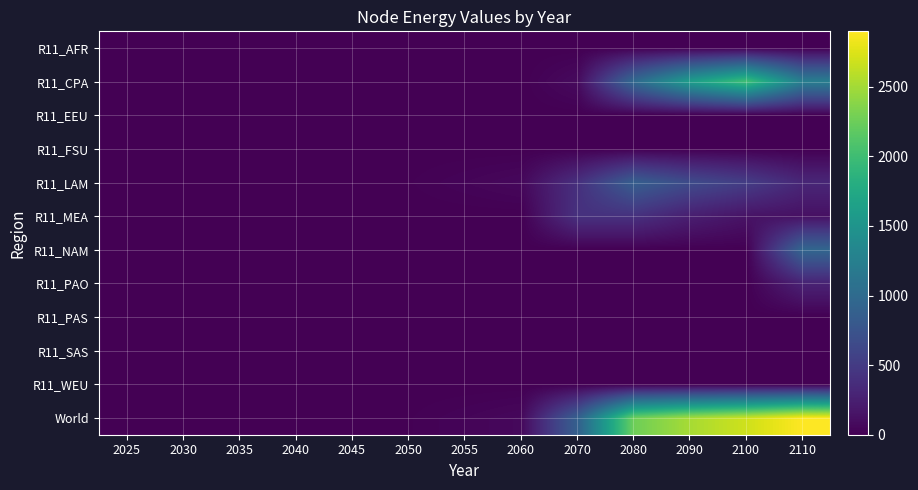

Which series has the largest total across all categories?

World